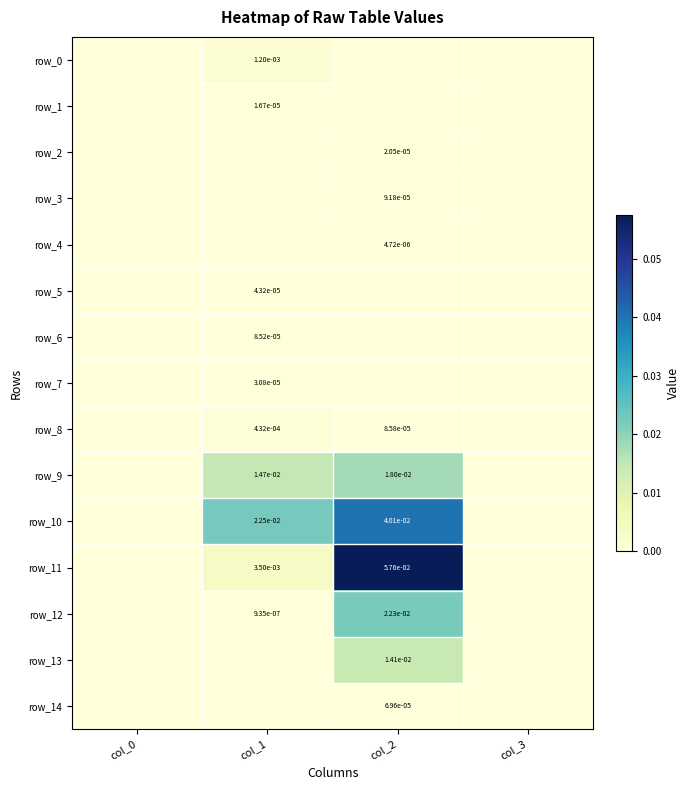

List the labels in order of row_7 value, largest first.

col_1, col_0, col_2, col_3